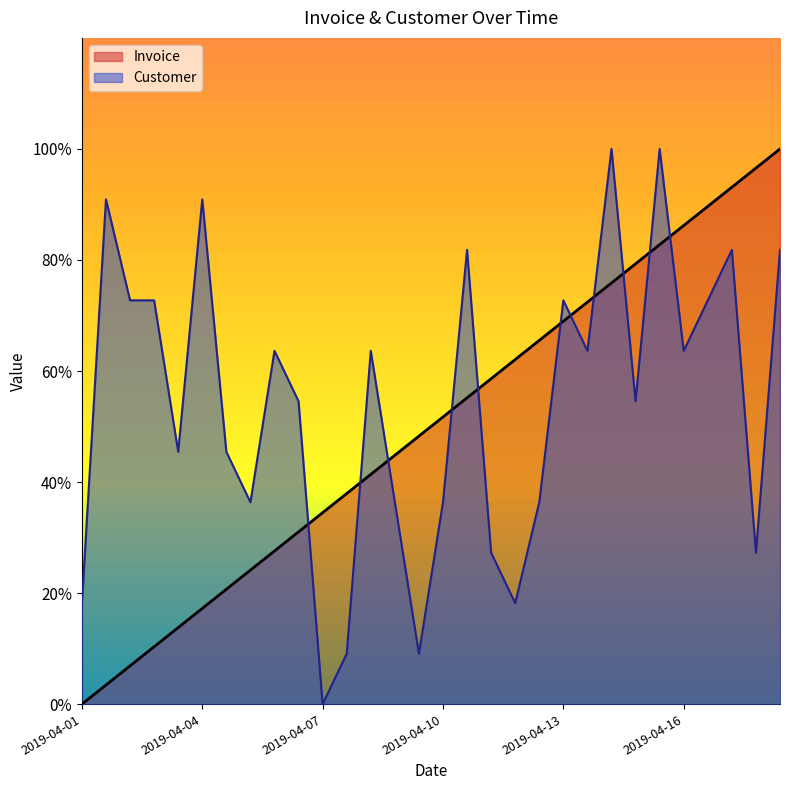

Where does the Invoice series first go above 51?

2019-04-10